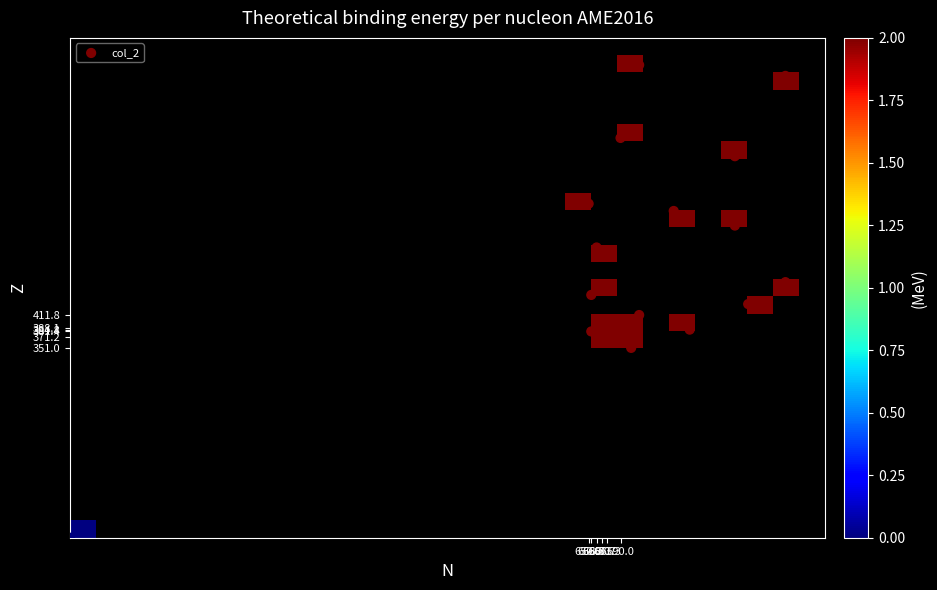

How many data points in r12 are less than 705?

1